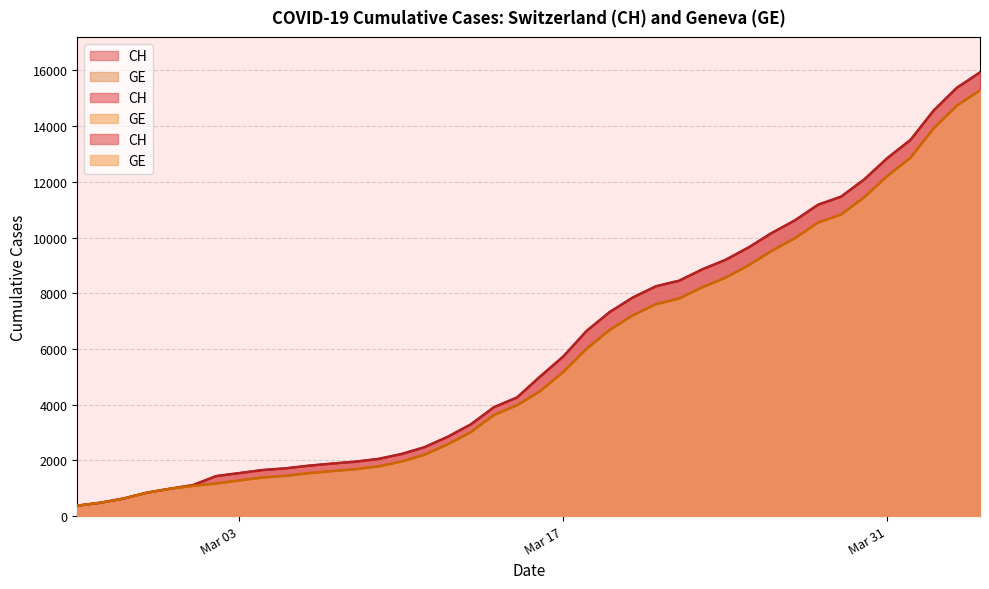

How many values in the CH series exceed 5012?

19